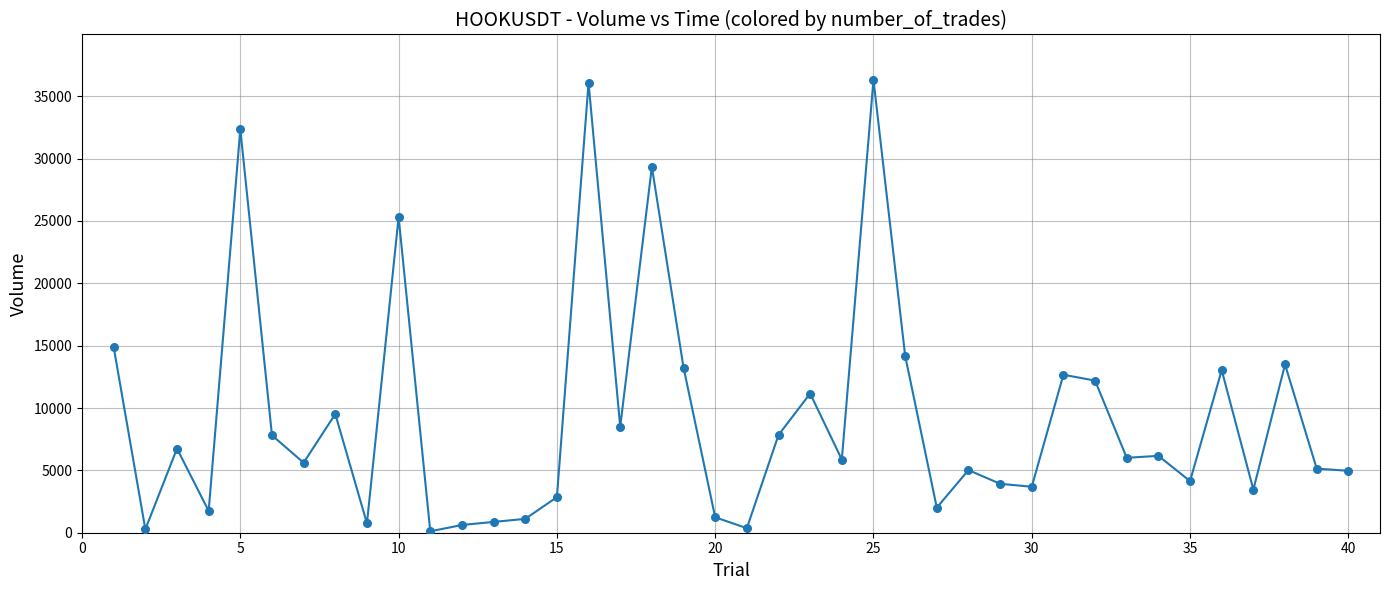

What is the maximum value shown in the chart?

36317.2